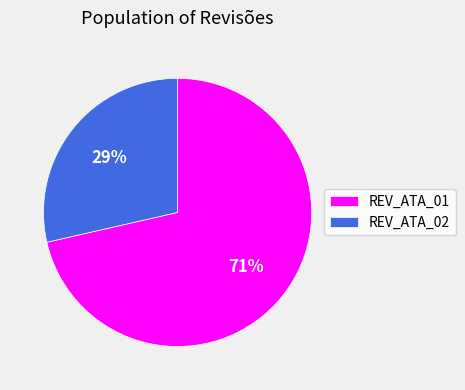

Is the sum of REV_ATA_01 and REV_ATA_02 greater than half?

Yes